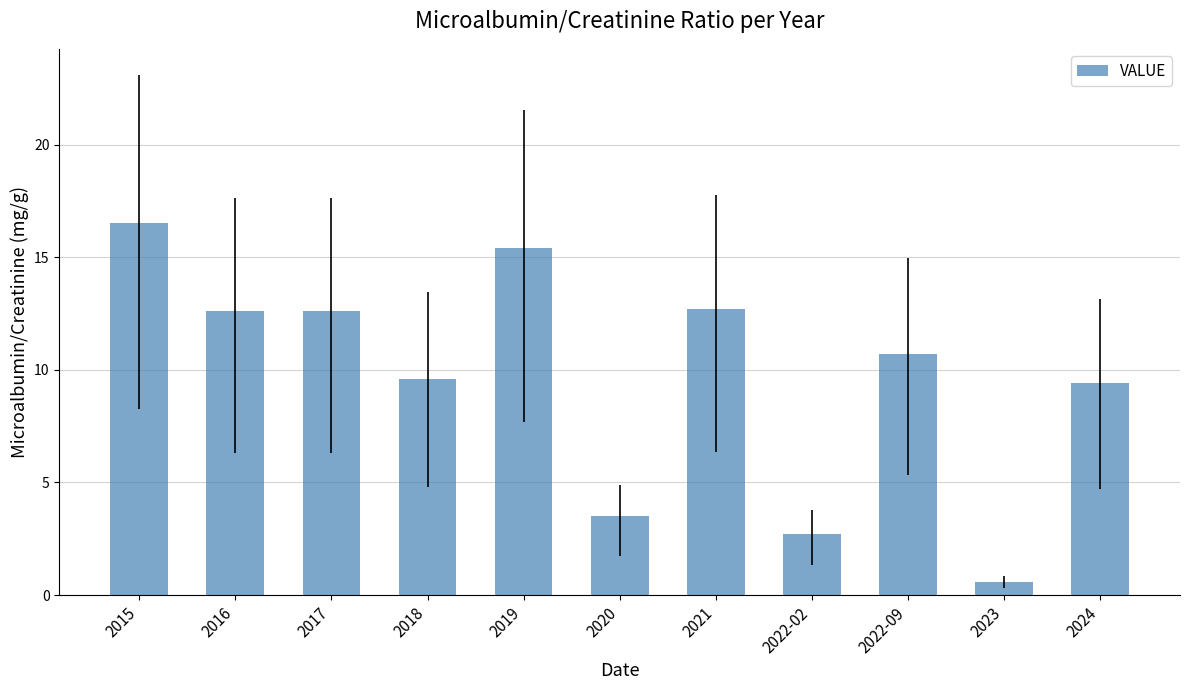

What is the sum of all values?

106.3